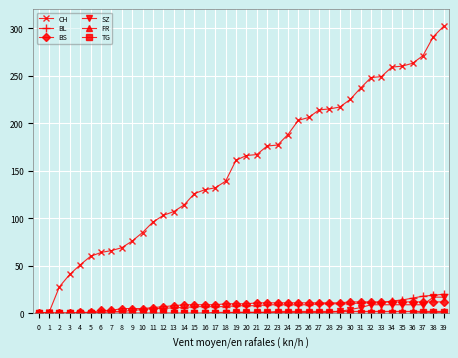

Which series changed the most between 8 and 33?

CH